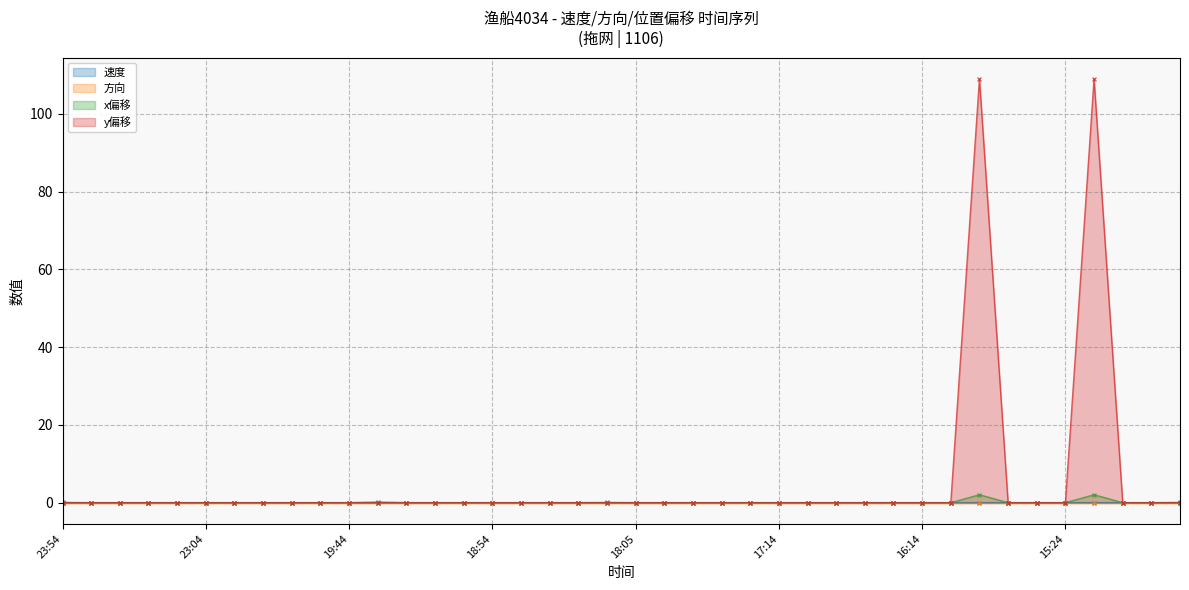

The x偏移 series shows 0.0 at 14:44. True or false?

True